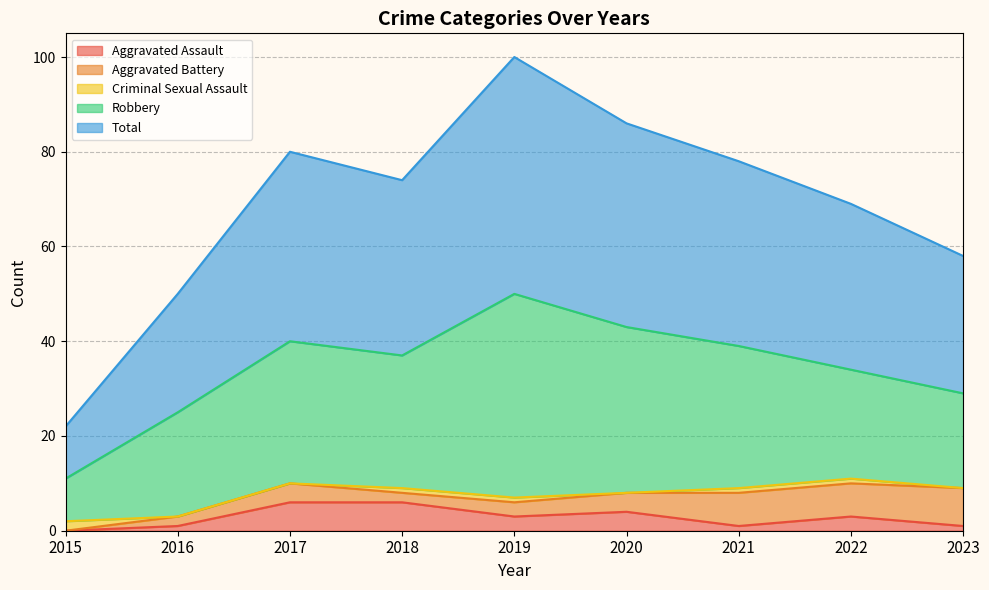

True or false: Aggravated Assault and Criminal Sexual Assault intersect in this chart.

True